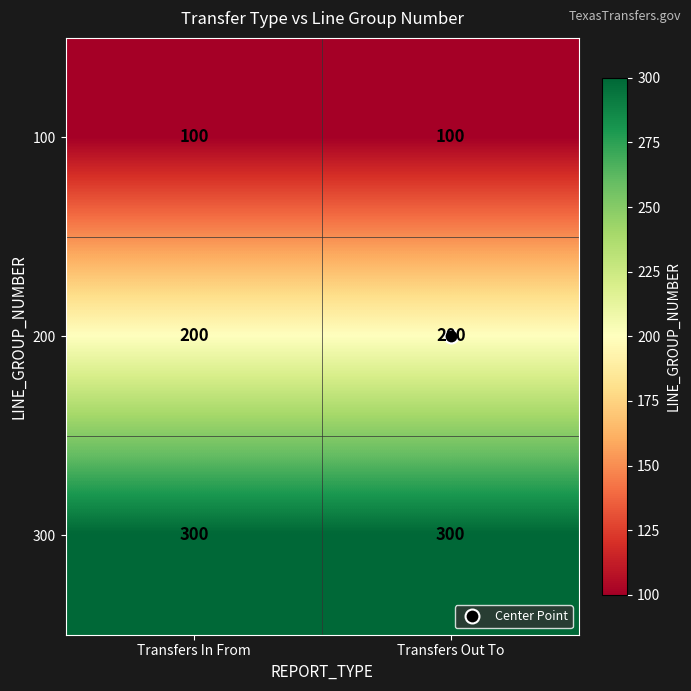

The 300 series shows 300 at Transfers Out To. True or false?

True